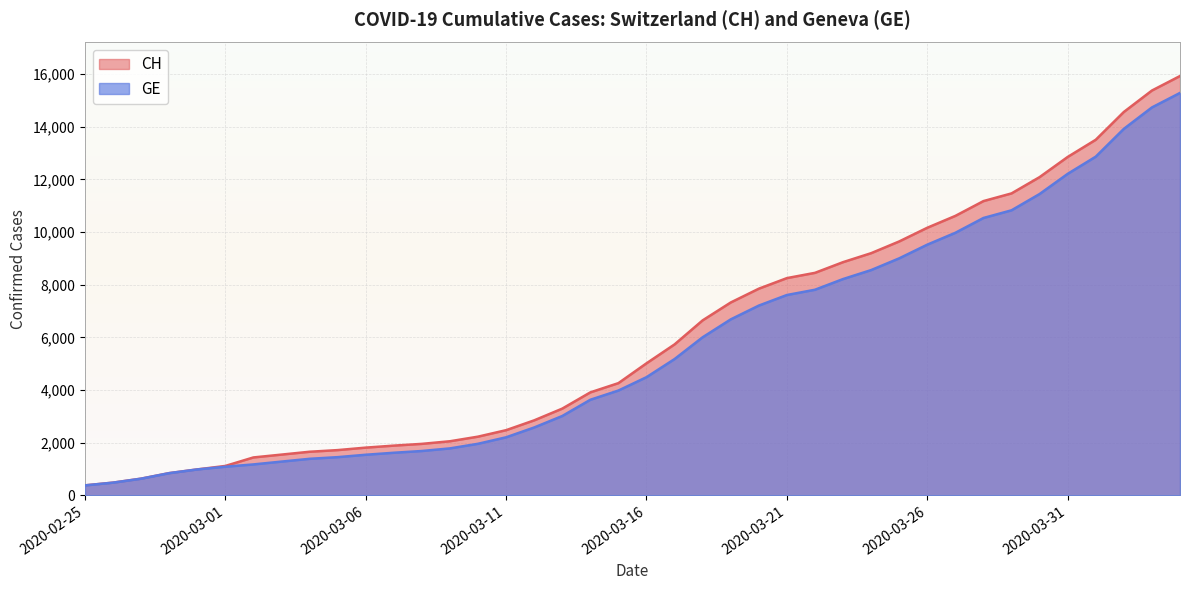

What is the value of the CH point at the 37th from the left?

13505